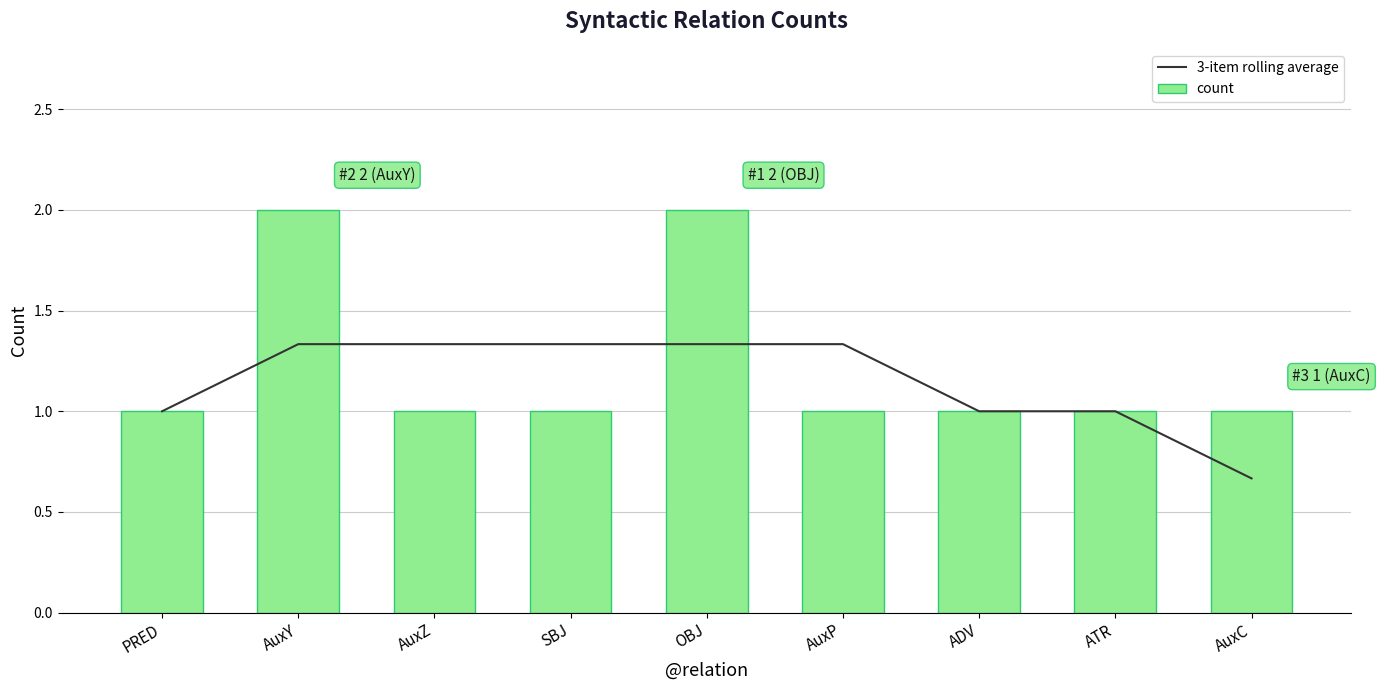

What position from the left is PRED?

1